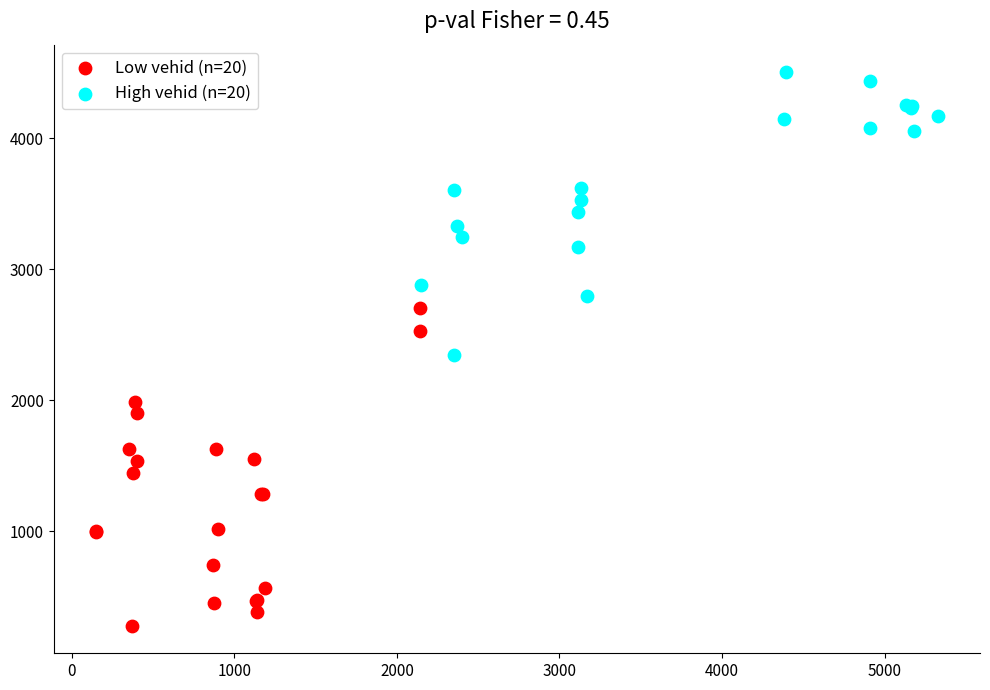

Which series has the largest Y range (max minus min)?

Low vehid (n=20)